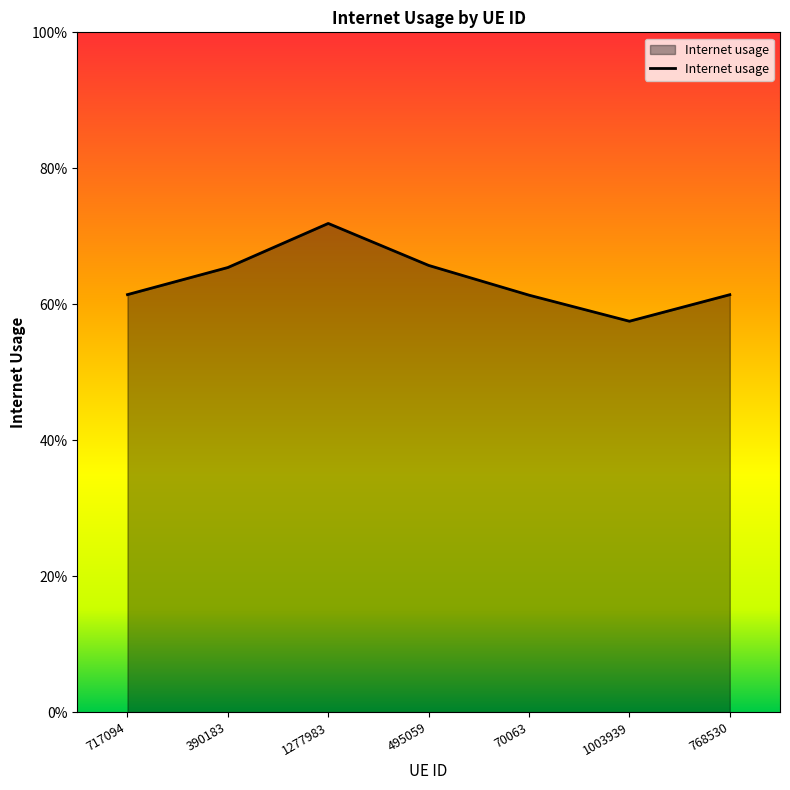

Does the chart display data point markers on the line(s)?

No